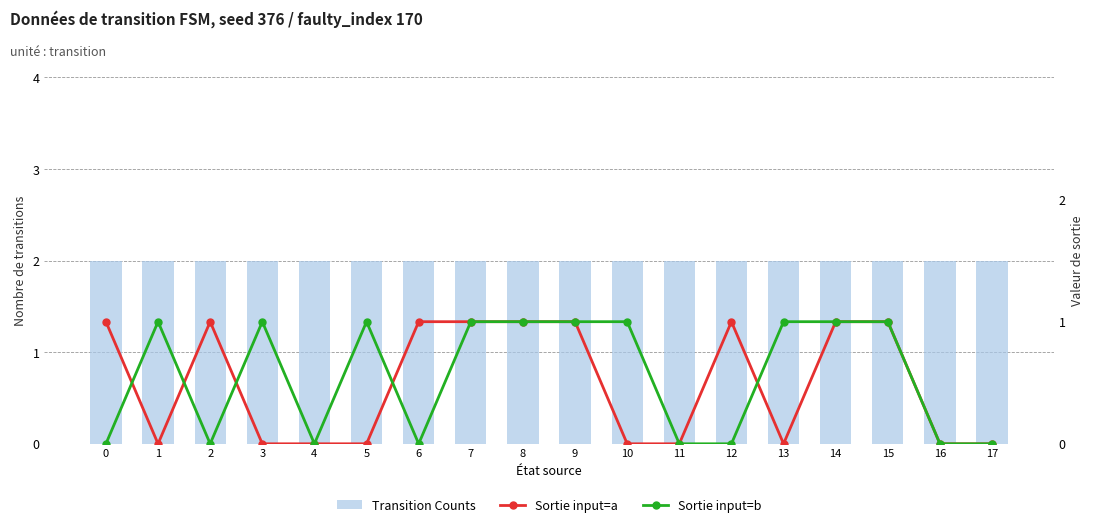

Which series has the largest range (max minus min)?

Sortie input=a